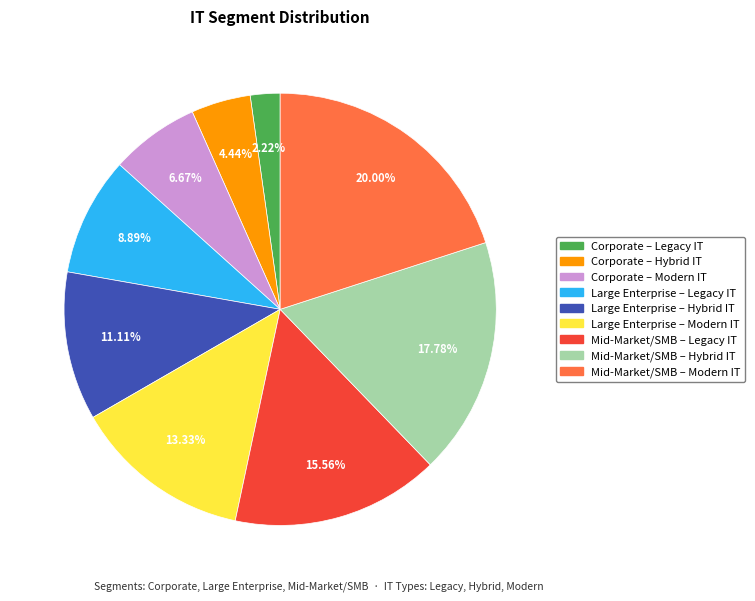

How many slices are in this pie chart?

9